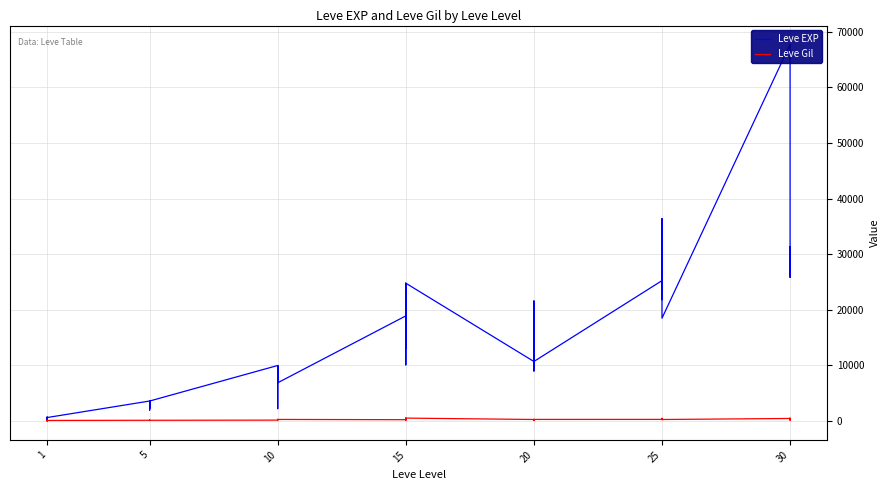

Reading left to right, transcribe all the data shown in this chart.

Leve EXP: 630	1	450	720	630	630	3600	2230	3040	3600	1980	3600	9990	7880	7880	2230	9990	6880	18910	13040	24790	10100	13040	24790	10710	12960	18290	21600	8990	10710	25250	25250	21830	25250	36390	18490	67730	25900	31330	25900
Leve Gil: 113	116	112	112	113	112	139	170	169	139	140	139	168	288	250	168	293	288	245	173	529	223	173	529	280	166	192	290	105	292	296	252	268	298	485	277	463	532	151	355